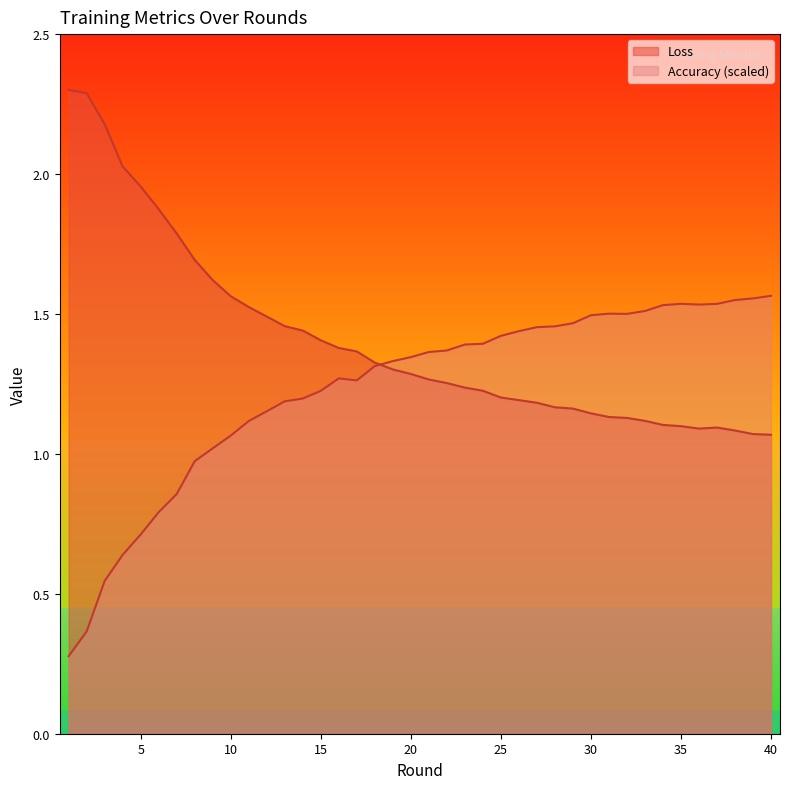

True or false: Accuracy and Loss intersect in this chart.

True